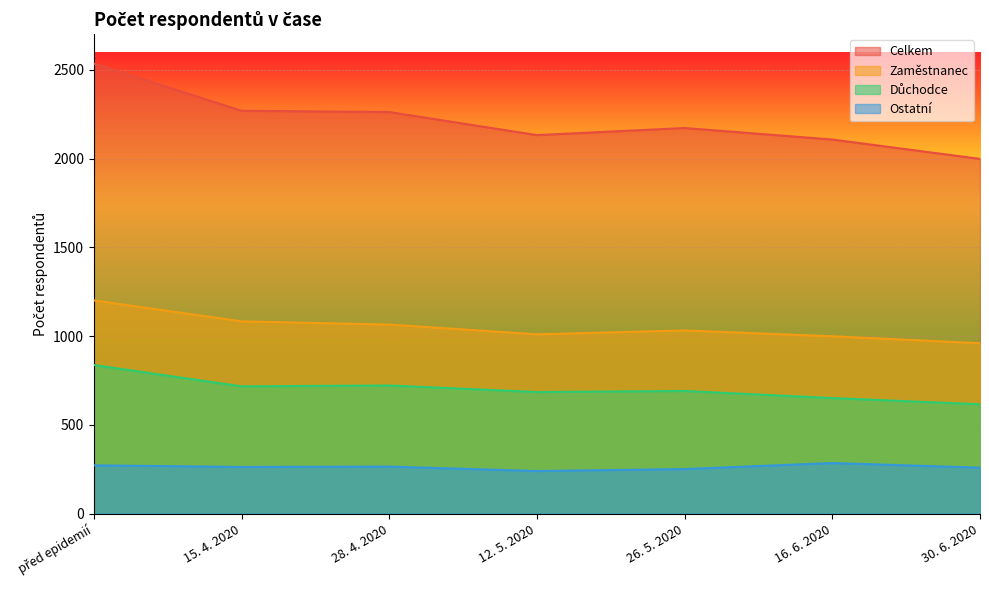

Reading left to right, what are all the values shown in this chart?

Celkem: 2535	2269	2262	2132	2172	2107	1998
Zaměstnanec: 1201	1083	1065	1010	1032	999	960
Důchodce: 837	717	722	685	691	651	616
Ostatní: 272	263	265	240	251	285	259